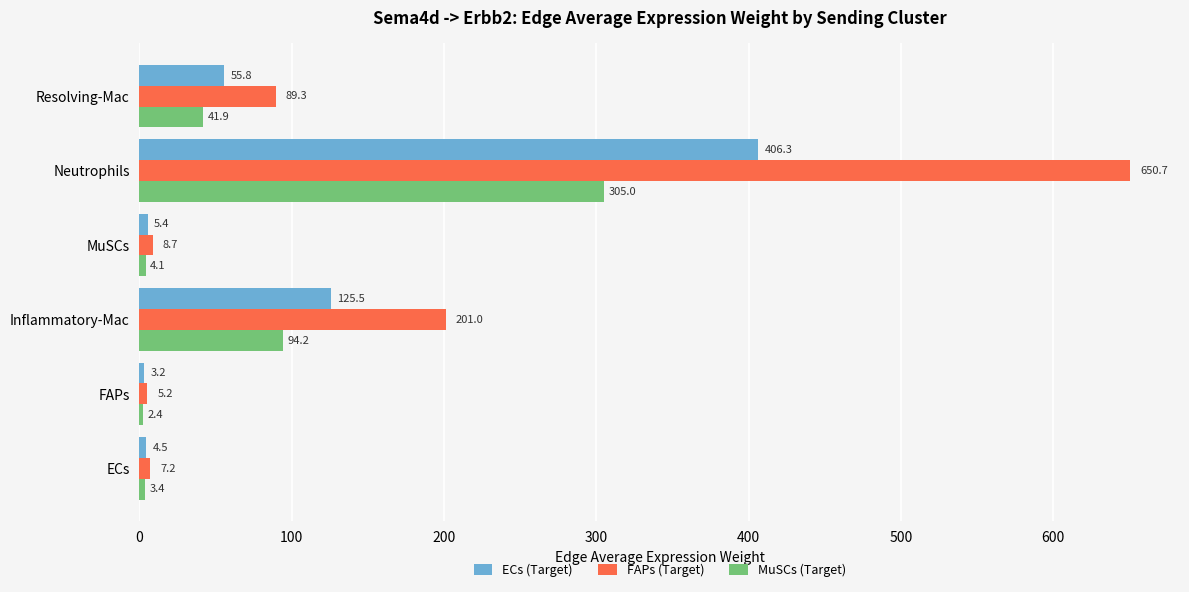

The FAPs (Target) series shows 89.3 at Resolving-Mac. True or false?

True